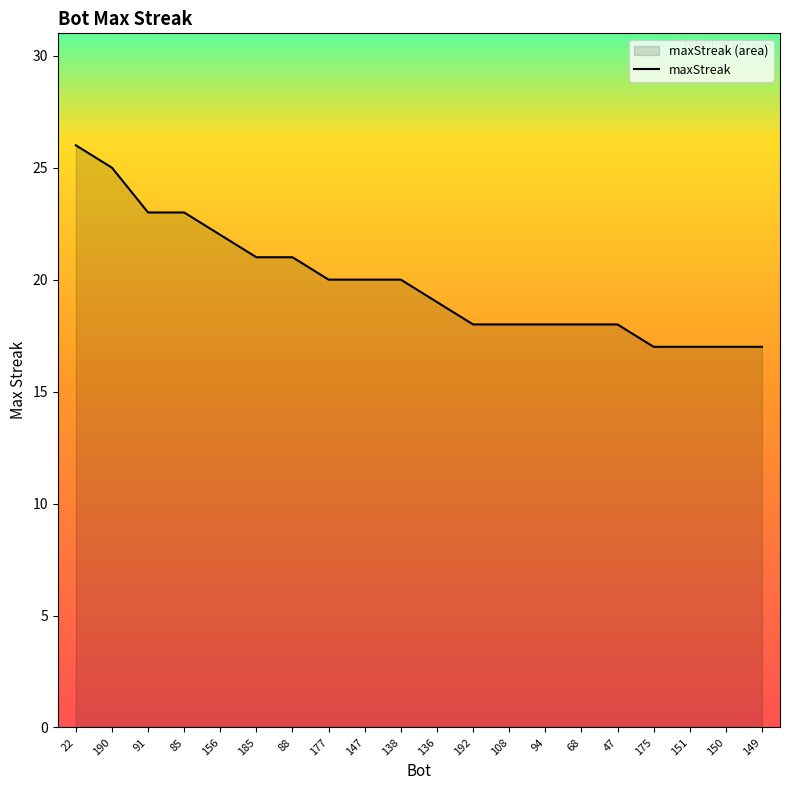

Does the chart display data point markers on the line(s)?

No